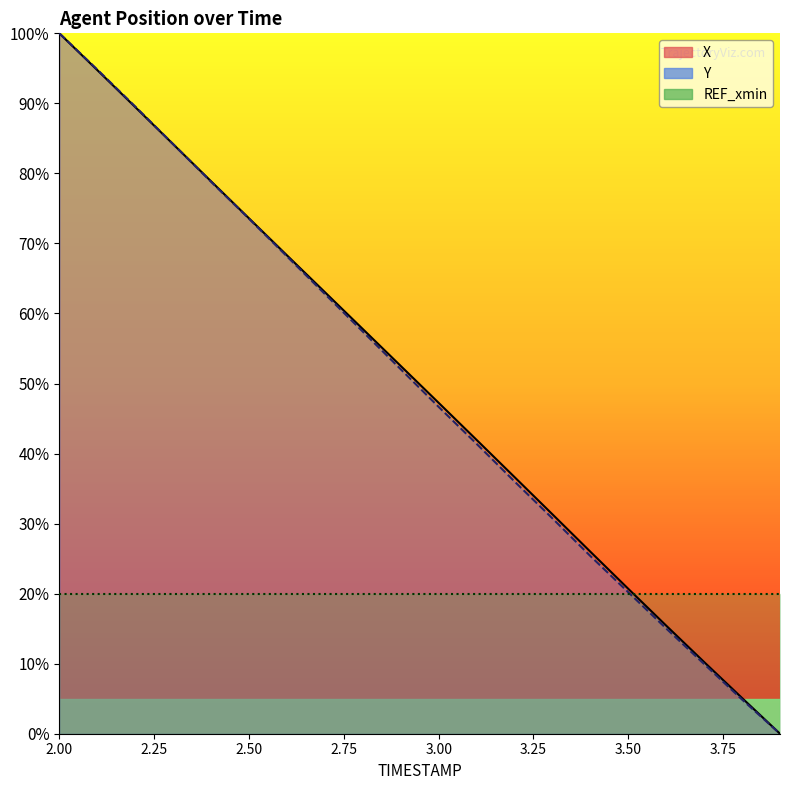

At which label does Y first exceed 52?

2.0